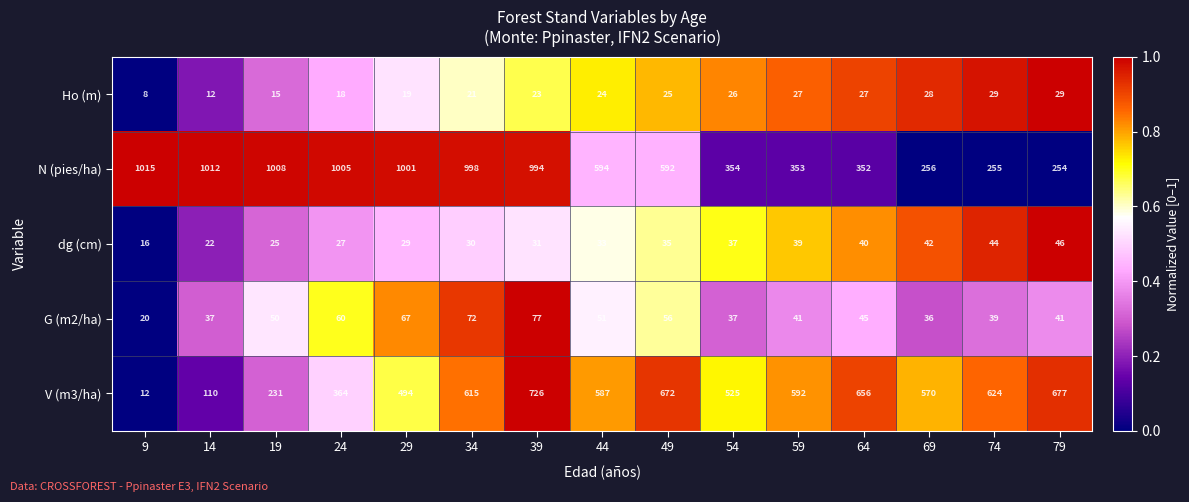

List the series in order of their peak value, lowest first.

Ho (m), dg (cm), G (m2/ha), V (m3/ha), N (pies/ha)